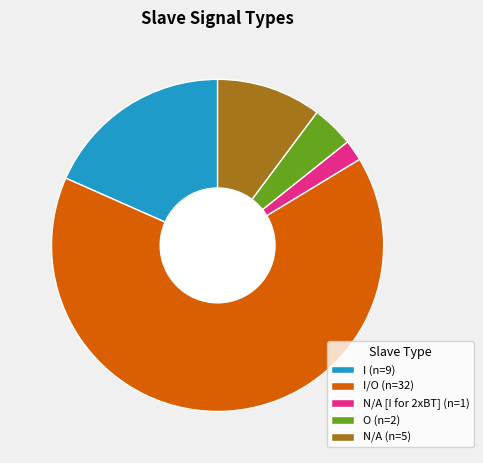

Rank the categories by value from lowest to highest.

N/A [I for 2xBT] (n=1), O (n=2), N/A (n=5), I (n=9), I/O (n=32)